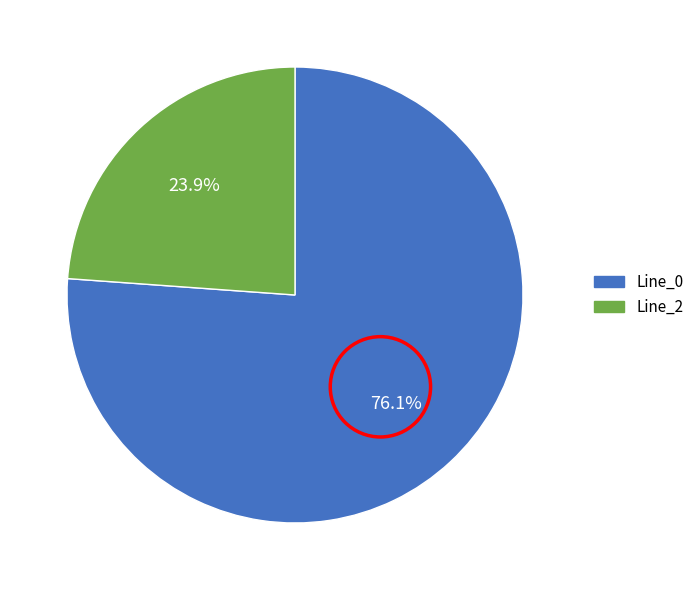

Count the number of slices in the pie.

2